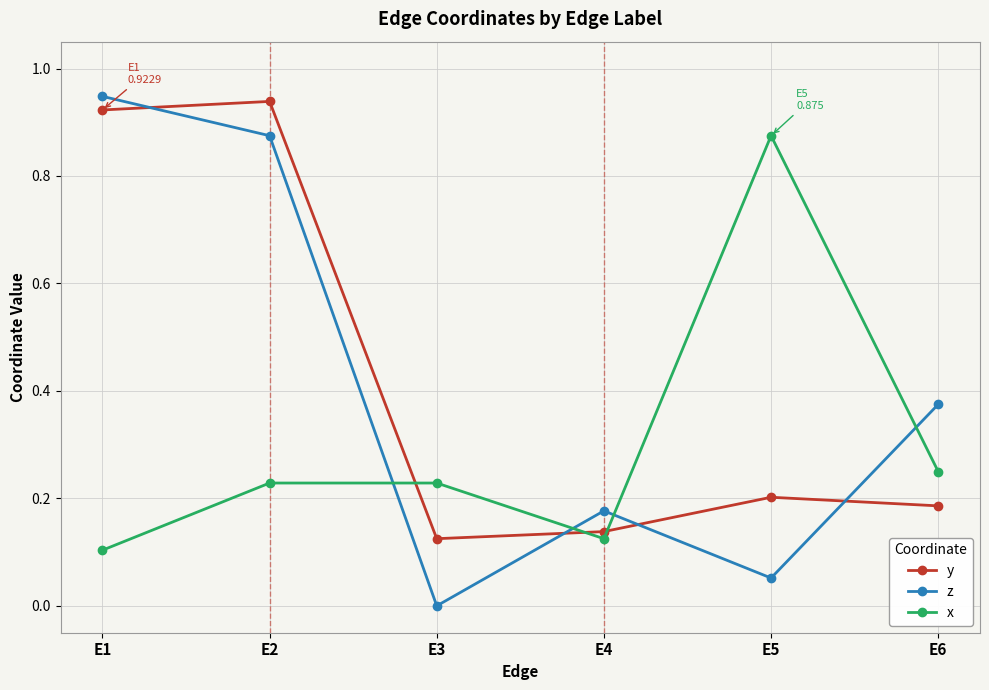

What is the total value across all series at E1?

2.0